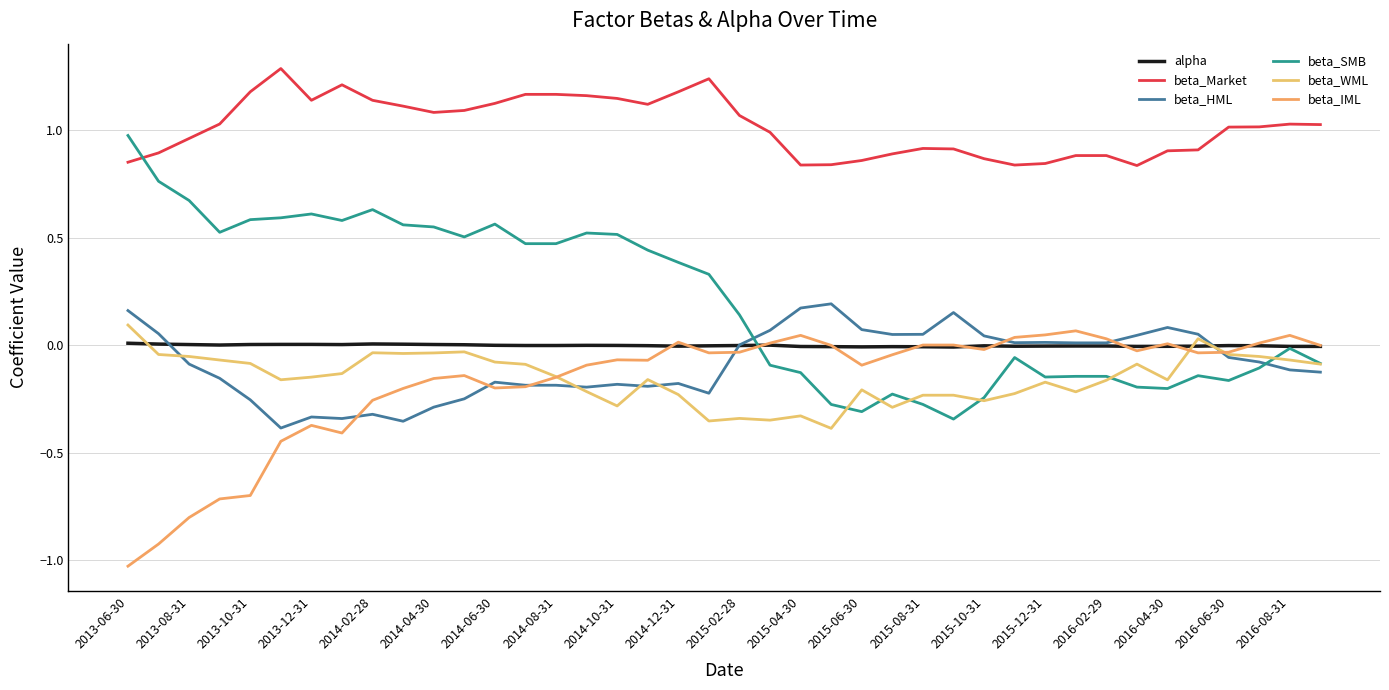

Does the chart display data point markers on the line(s)?

No